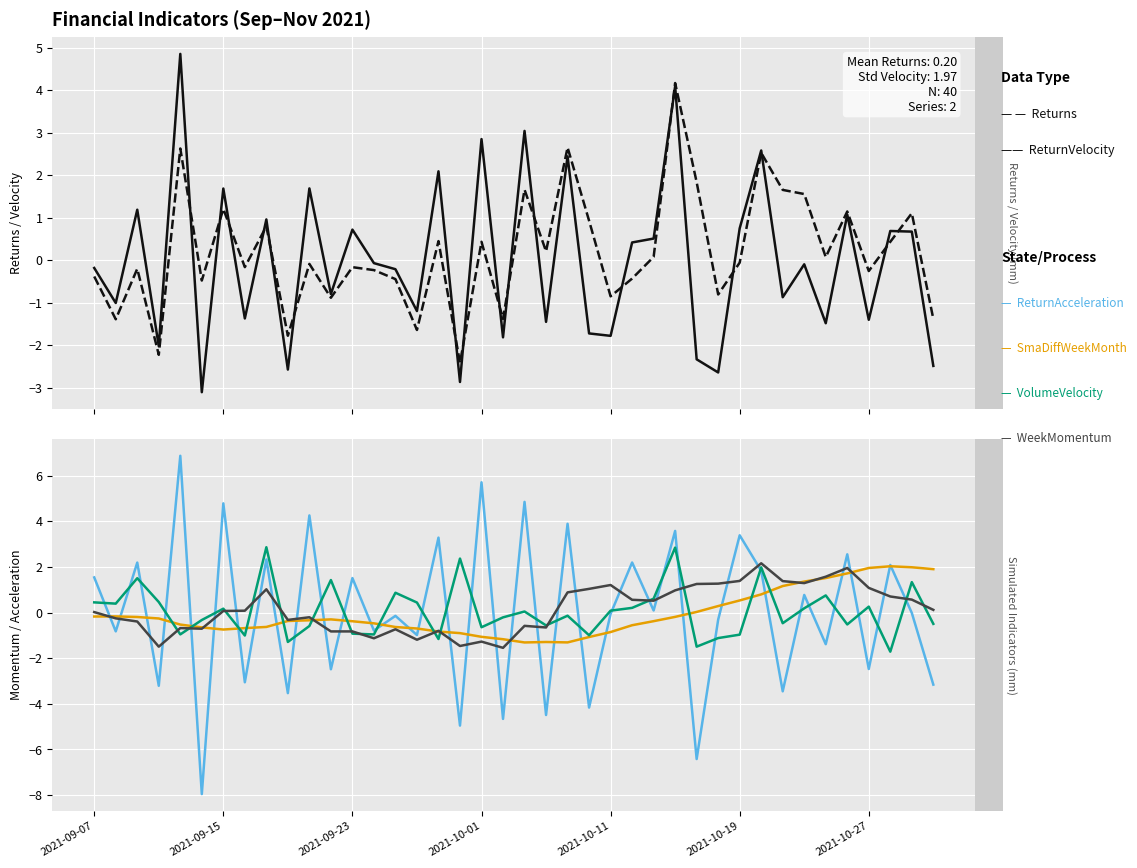

At which label does VolumeVelocity first exceed 0?

2021-09-07